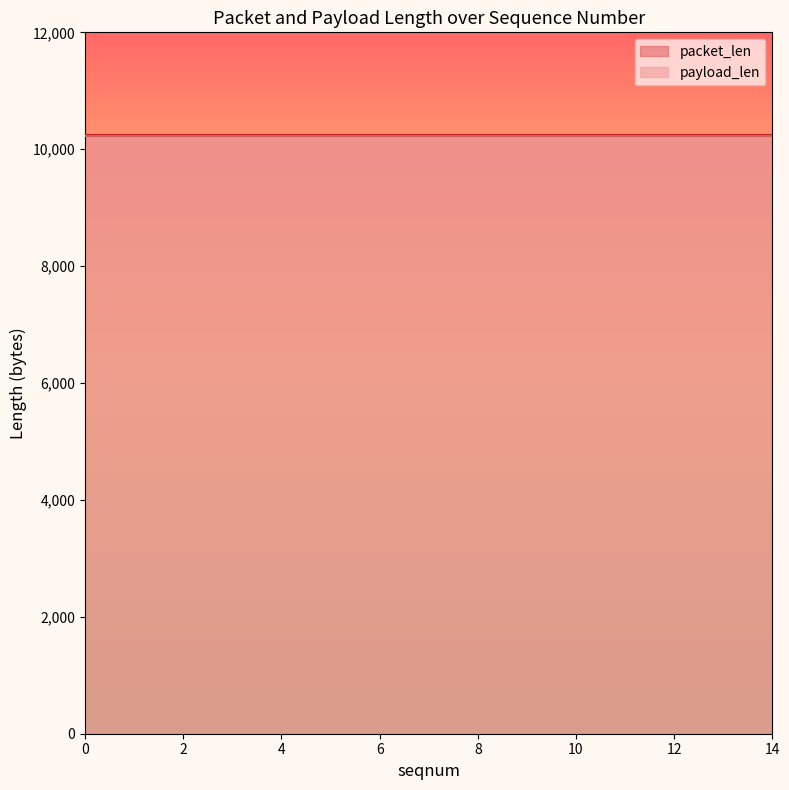

What is the total value across all series at 13?

20468